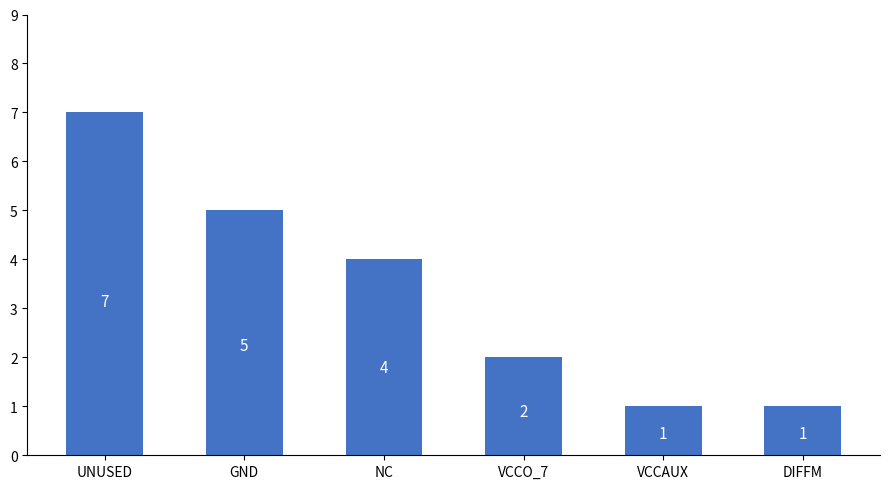

What is the value of the 4th bar from the left?

2